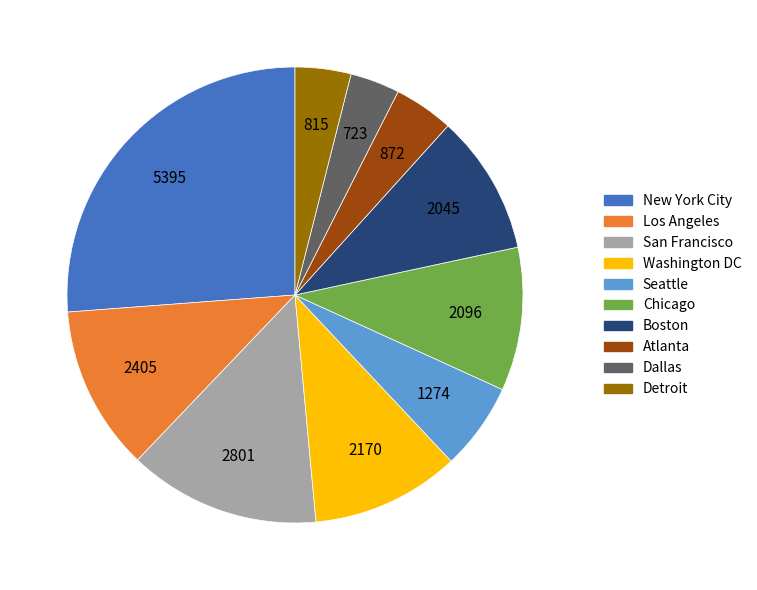

Is Washington DC the majority of the pie?

No